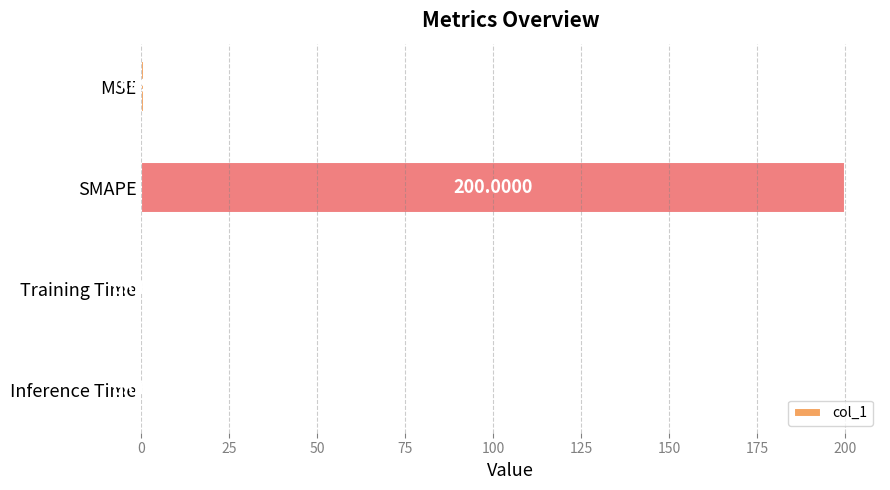

Where is the data nearest to the value 100?

MSE